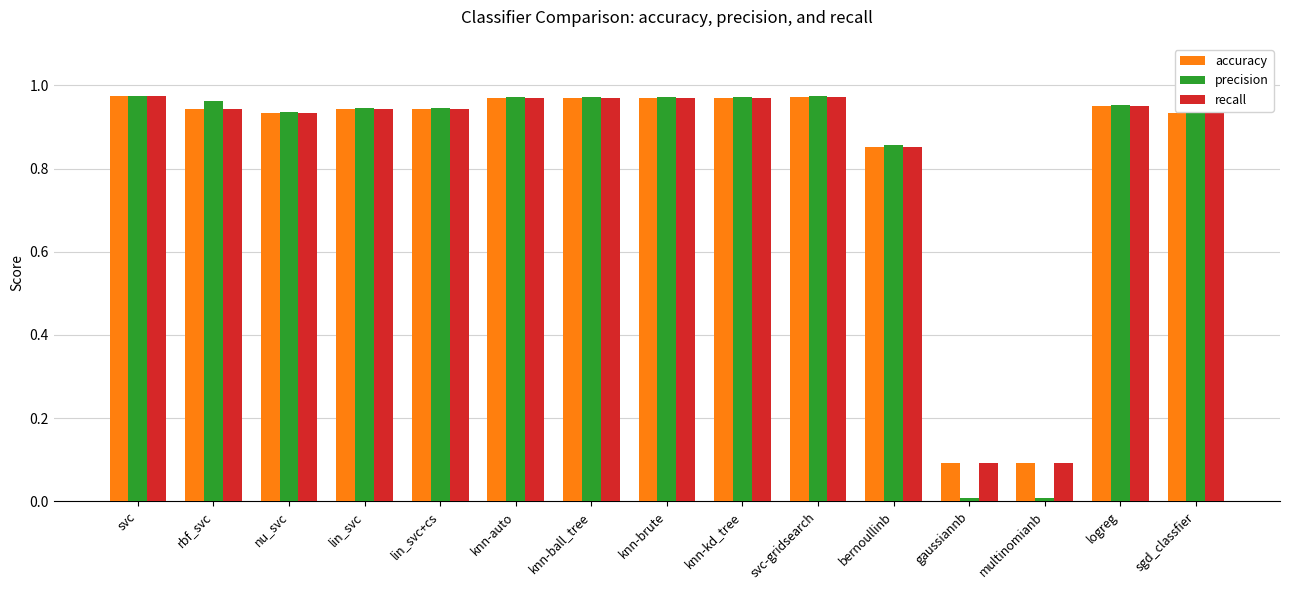

What is the total value across all series at lin_svc+cs?

2.8